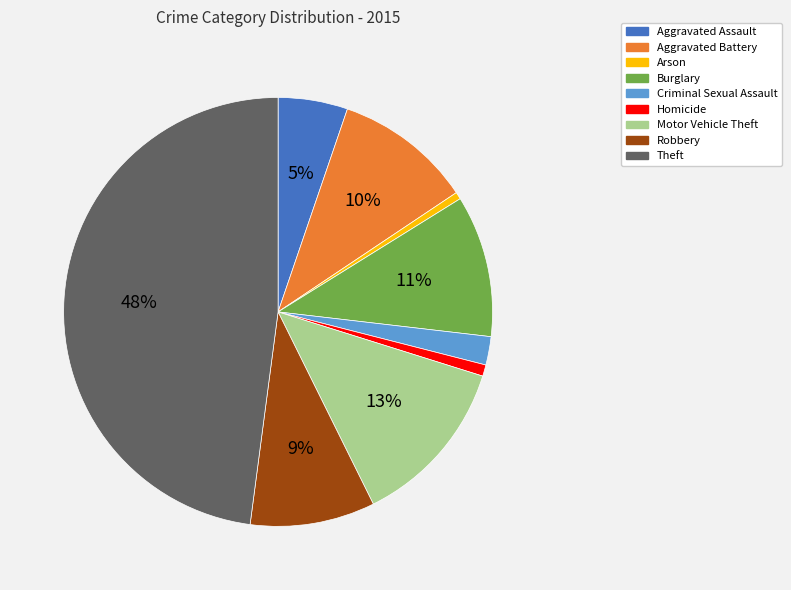

Do Arson and Aggravated Assault together represent more than half of the pie?

No